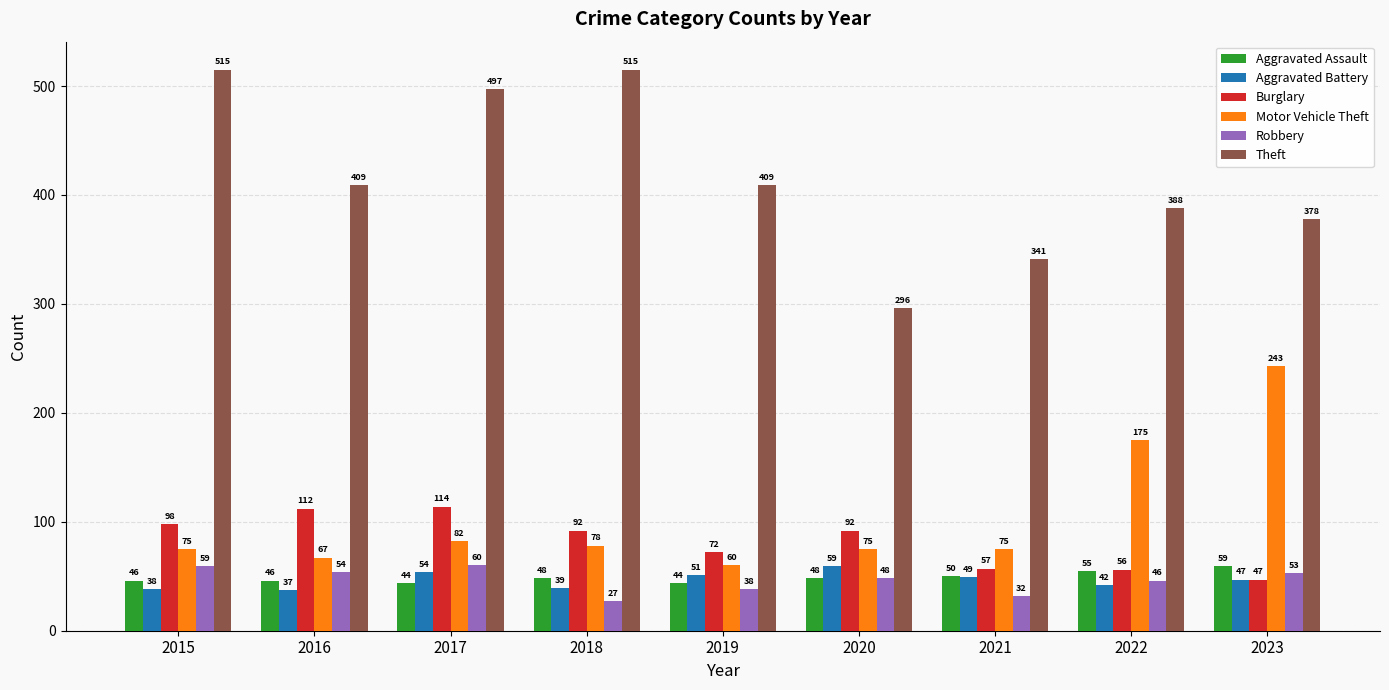

What is the minimum value shown in the chart?

27